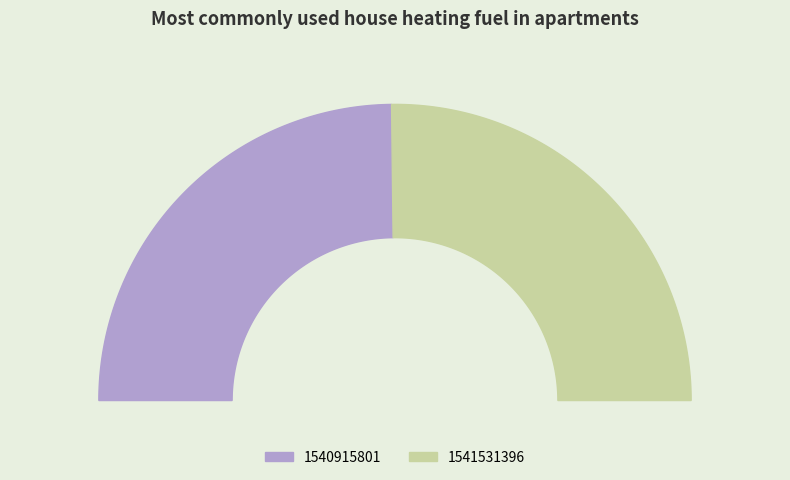

To the nearest percent, what is the difference between the 1541531396 and 1540915801 slice percentages?

1%